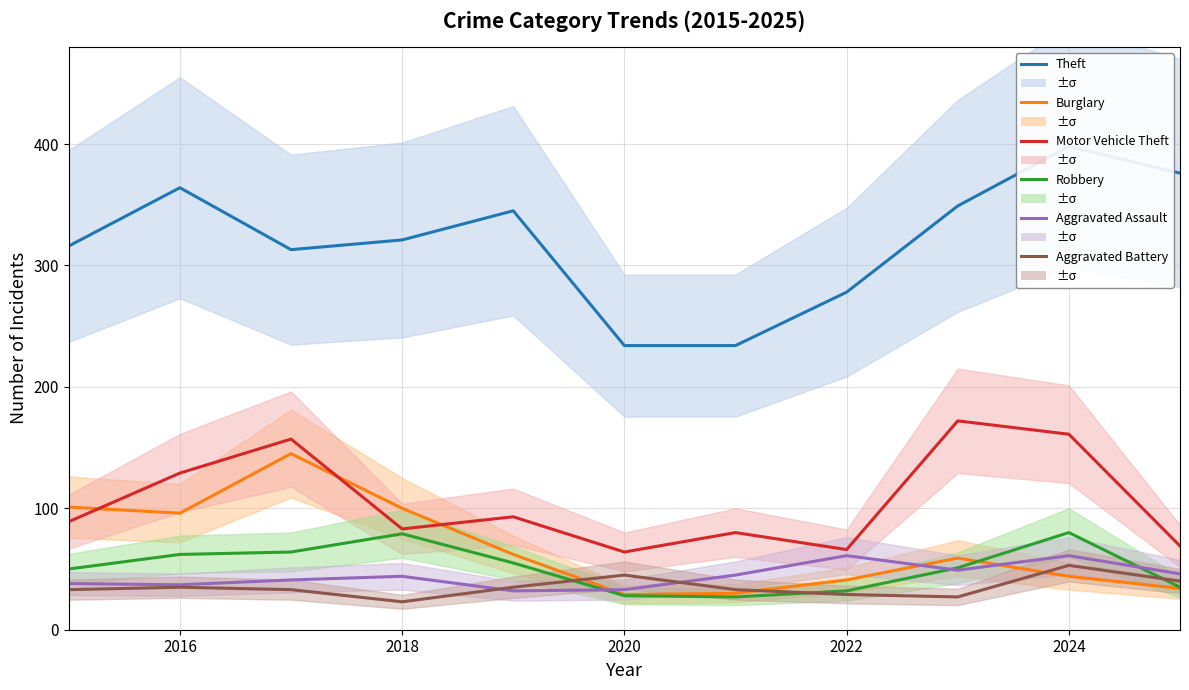

In Aggravated Battery, how many points are higher than both neighbors (excluding endpoints)?

3